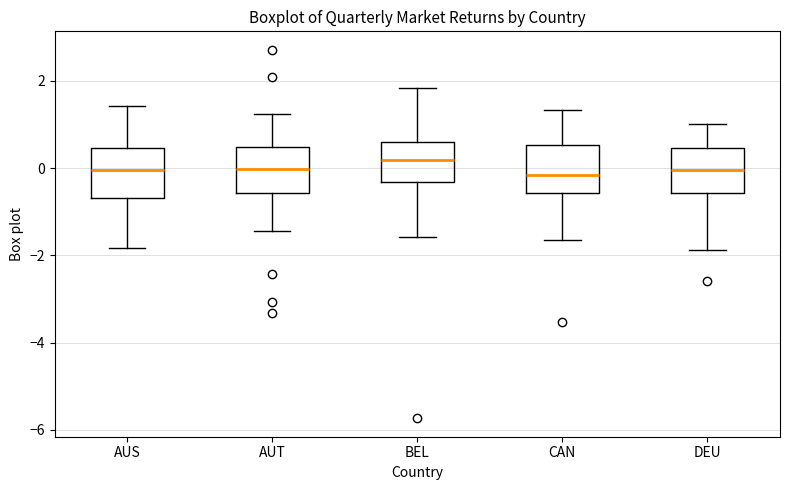

Reading left to right, read every box against the y-axis: the position of its median line, the range the box covers, and the ends of its whiskers. The values are not printed on the chart, so give them approximately, as read against the axis.

AUS: median 0.0, box -0.6 to 0.4, whiskers -1.8 to 1.4
AUT: median 0.0, box -0.6 to 0.4, whiskers -1.4 to 1.2
BEL: median 0.2, box -0.4 to 0.6, whiskers -1.6 to 1.8
CAN: median -0.2, box -0.6 to 0.6, whiskers -1.6 to 1.4
DEU: median 0.0, box -0.6 to 0.4, whiskers -1.8 to 1.0